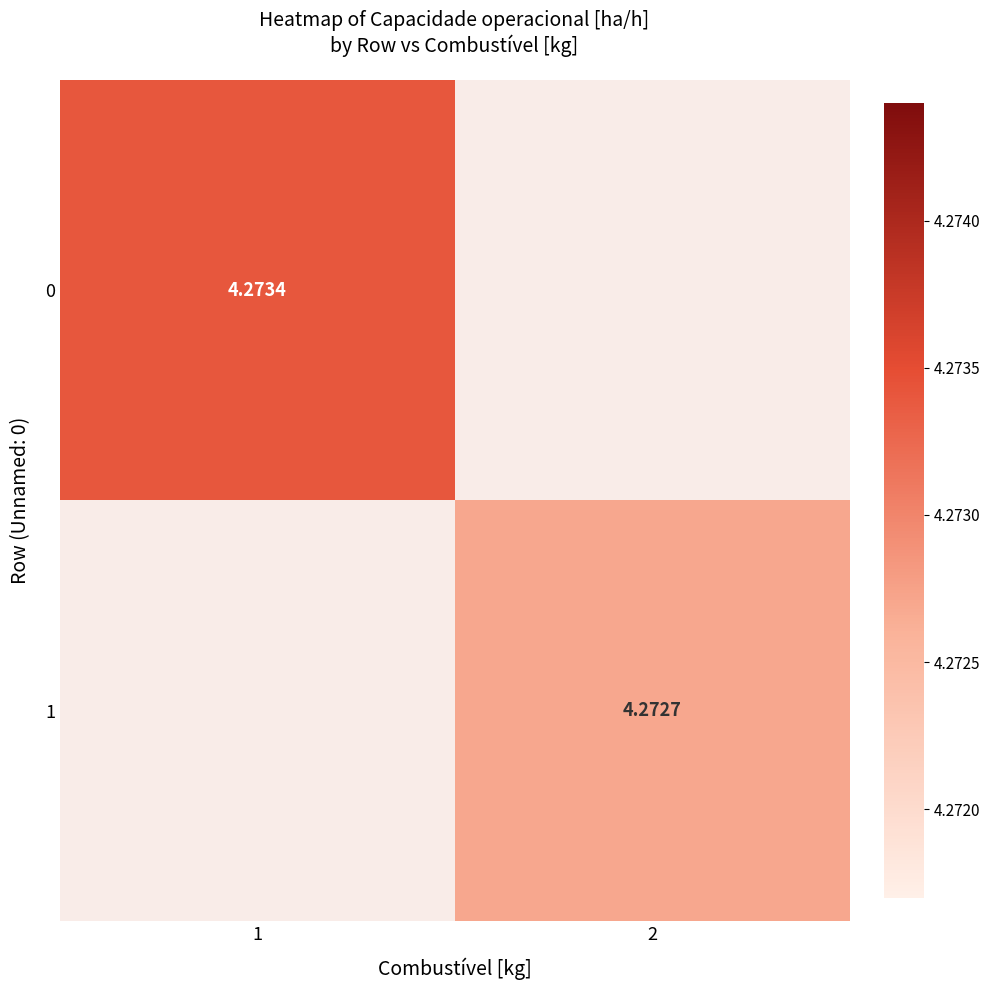

List the labels in order of 1 value, smallest first.

1, 2